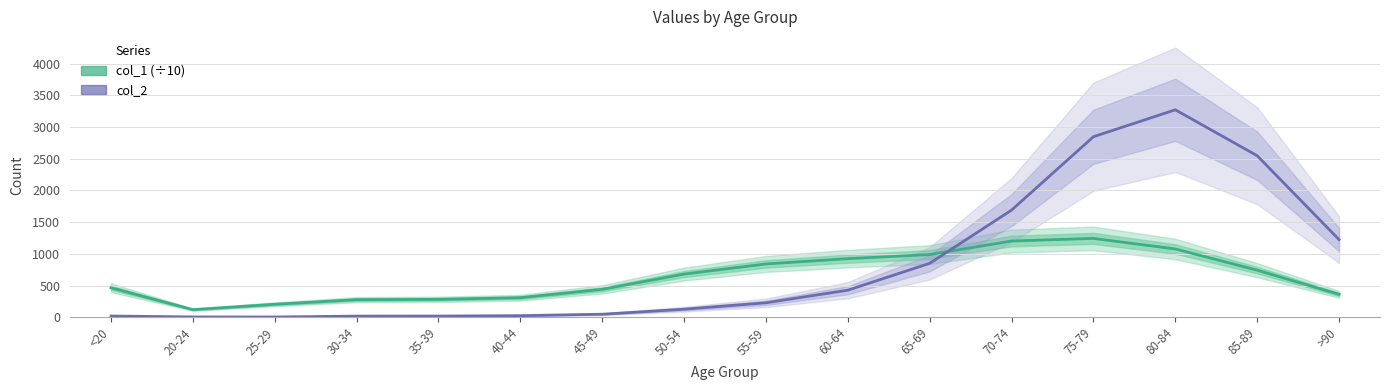

What is the difference between the col_1 (÷10) values at >90 and 60-64?

563.2